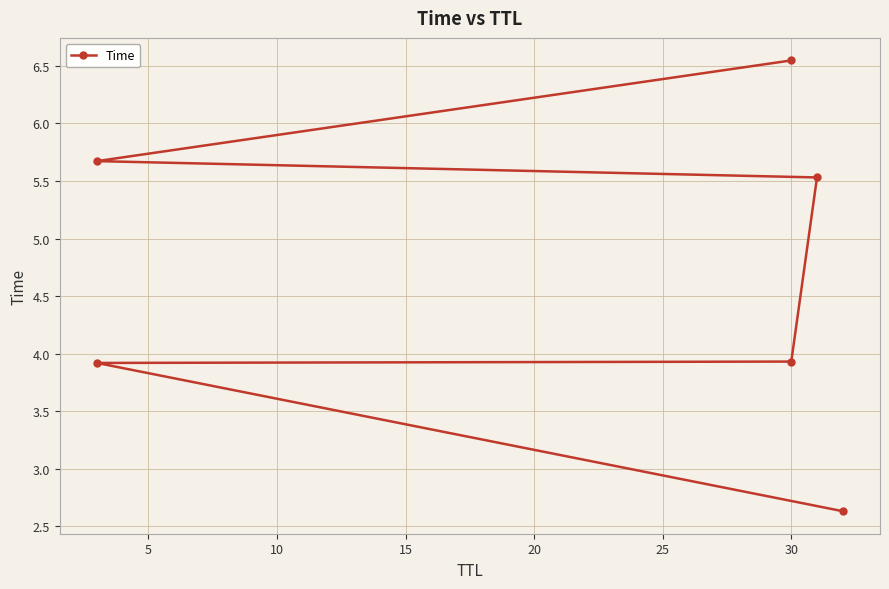

What is the average value?

4.7